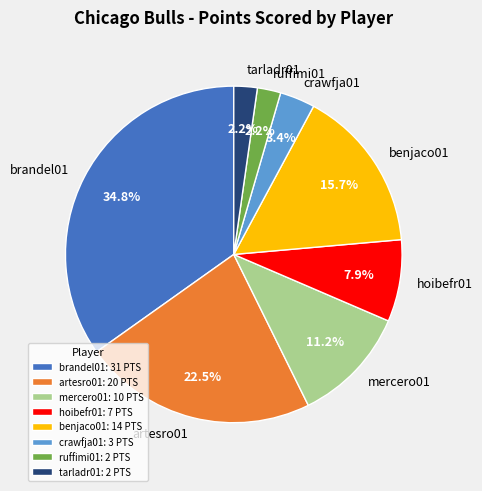

To the nearest percent, what is the average slice percentage?

12%